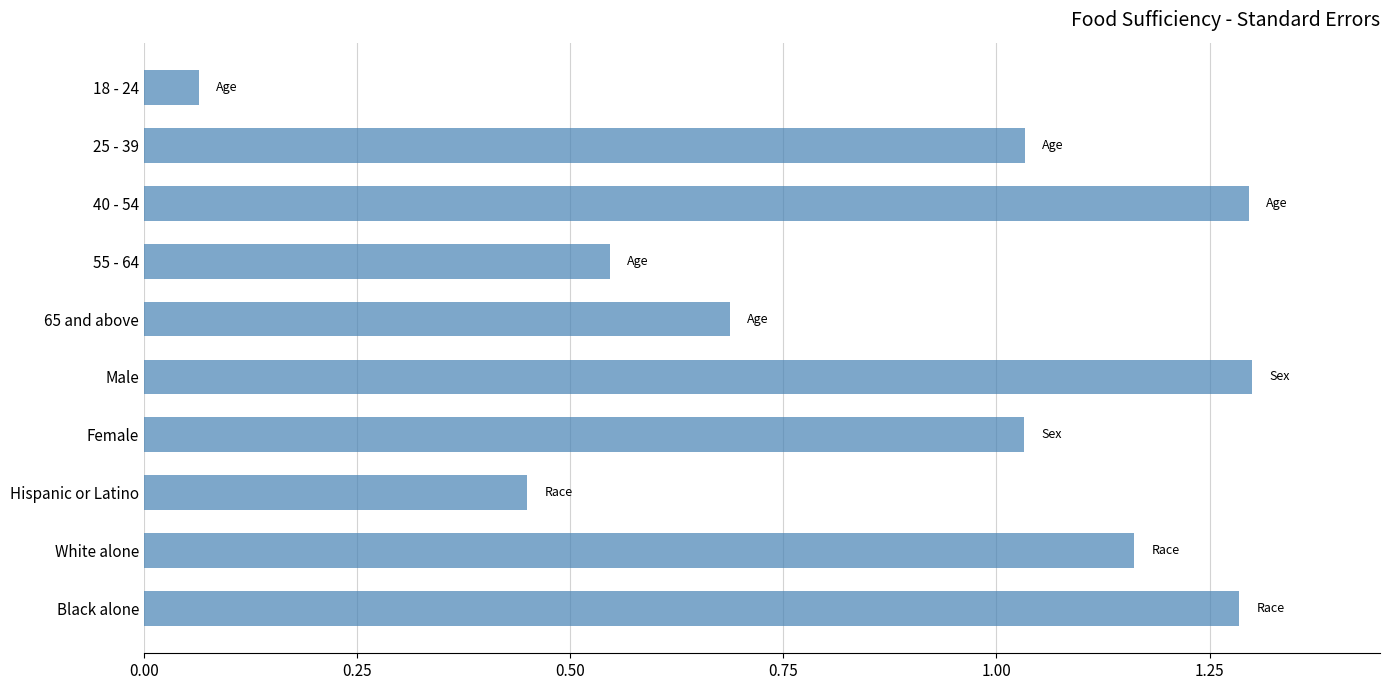

At which category does the chart reach its minimum across all series?

18 - 24